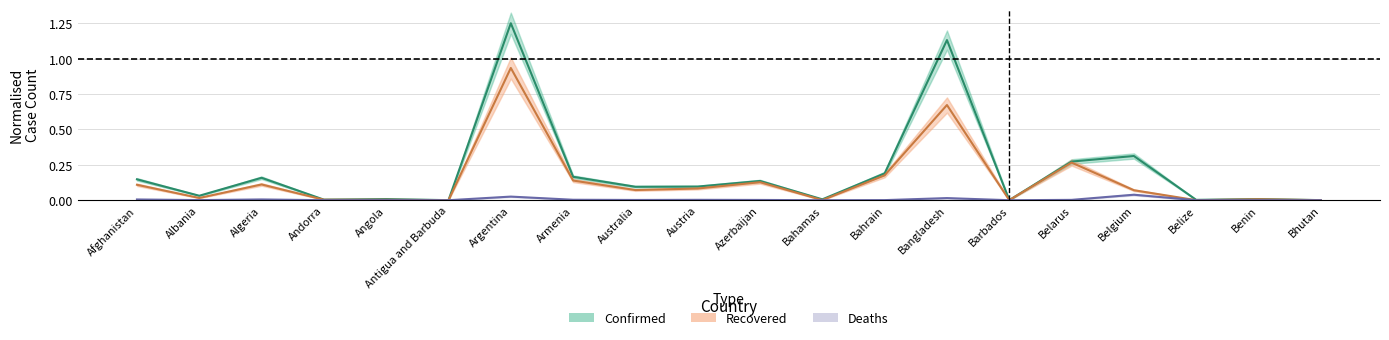

Read the Recovered value at Algeria.

0.1